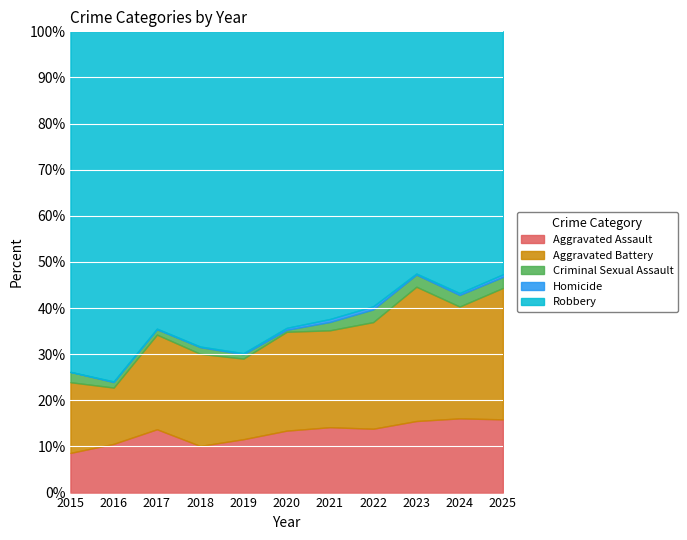

Which category has the lowest value across all series?

2015